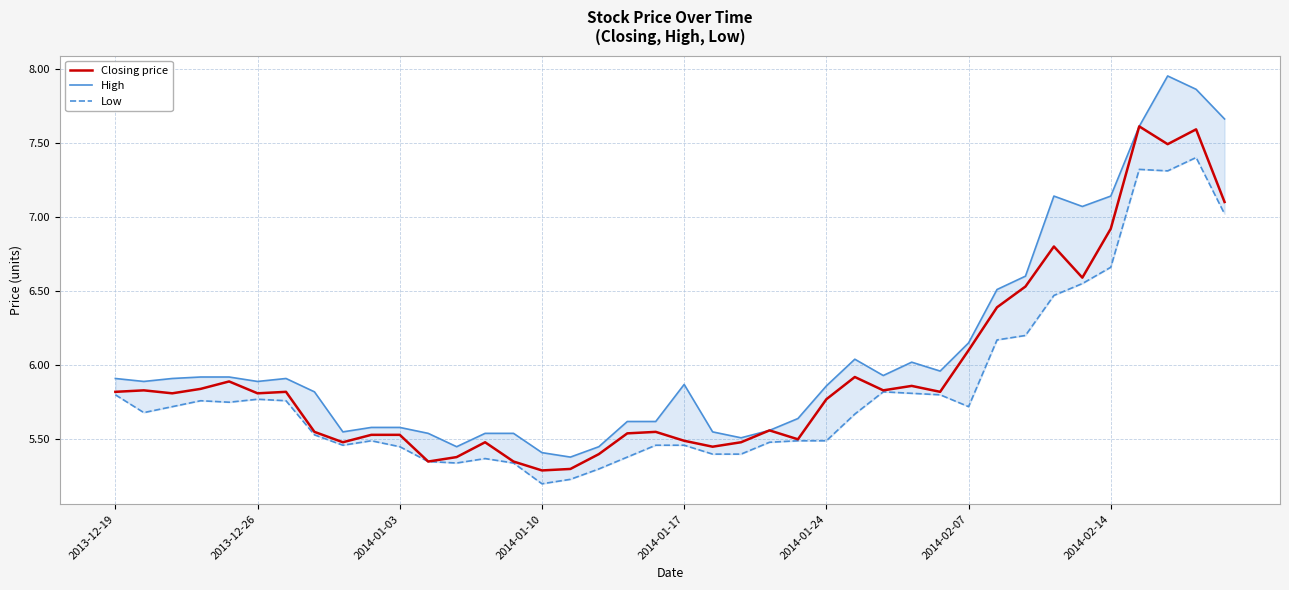

True or false: Low and Closing price cross at least once.

False